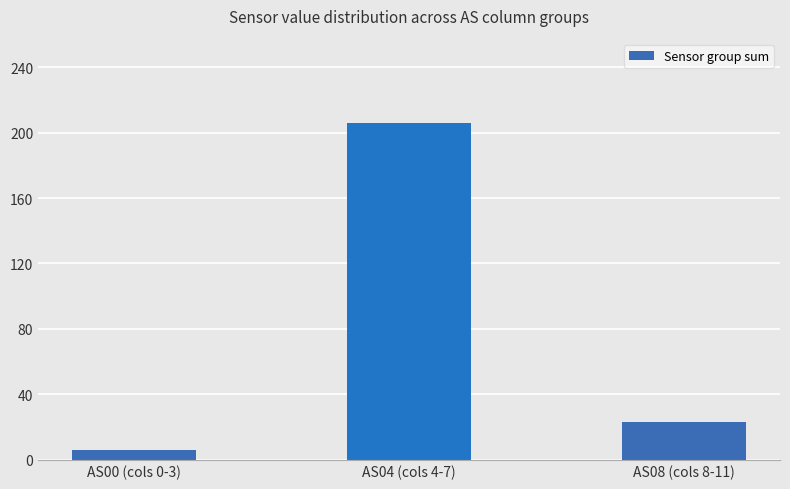

How many bars are there in total?

3